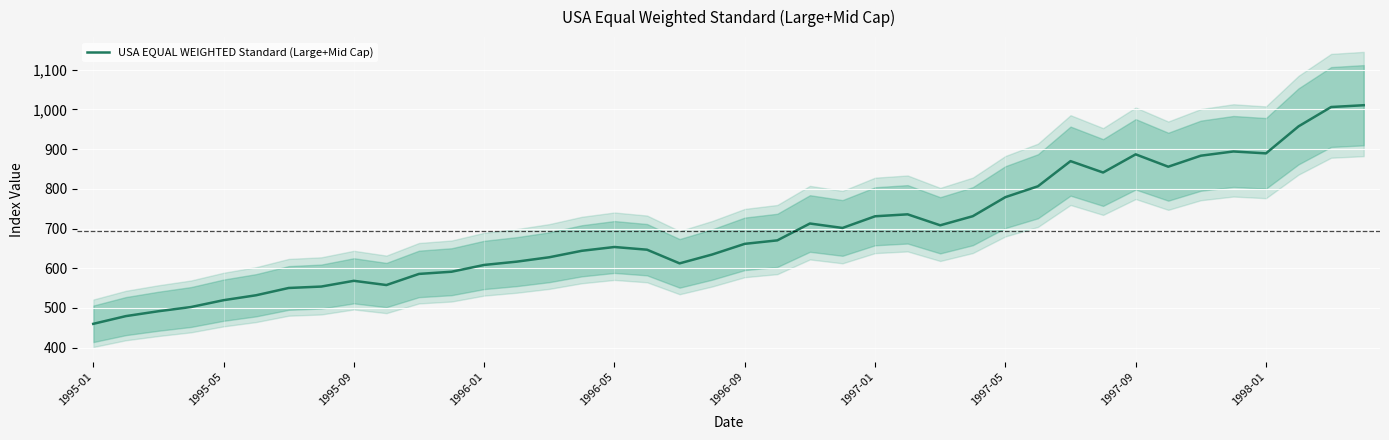

What is the average value?

694.2